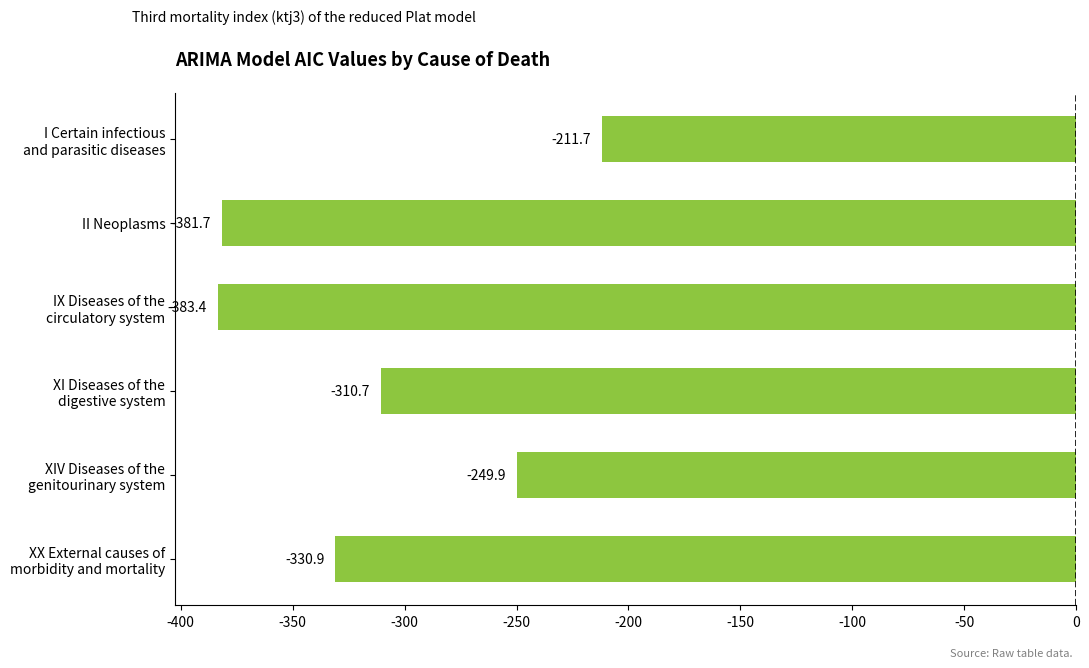

What is the value of the 3rd bar from the top?

-383.4